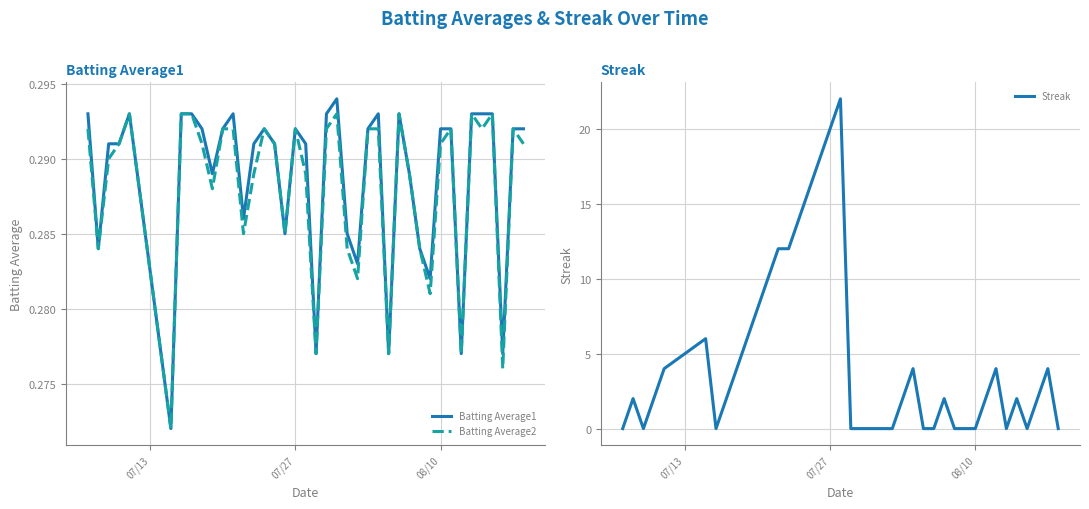

True or false: Streak has more than 2 points higher than both neighbors.

True